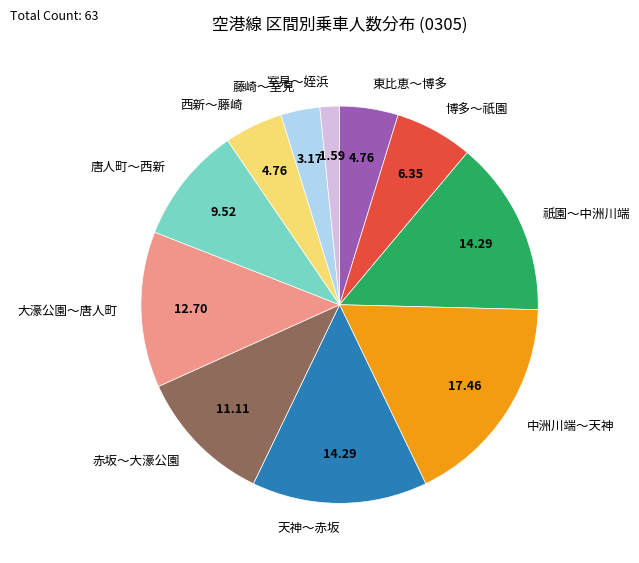

How many slices are in this pie chart?

11